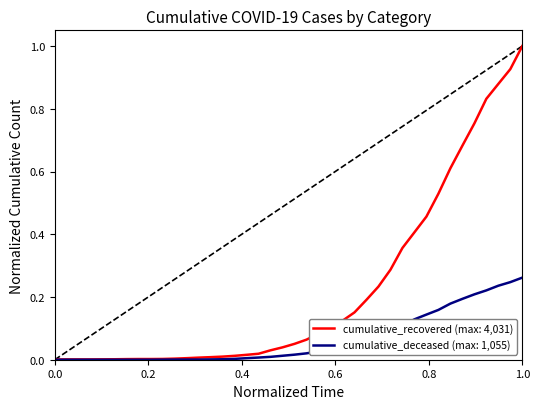

Which series has the largest total across all categories?

cumulative_recovered (max: 4,031)